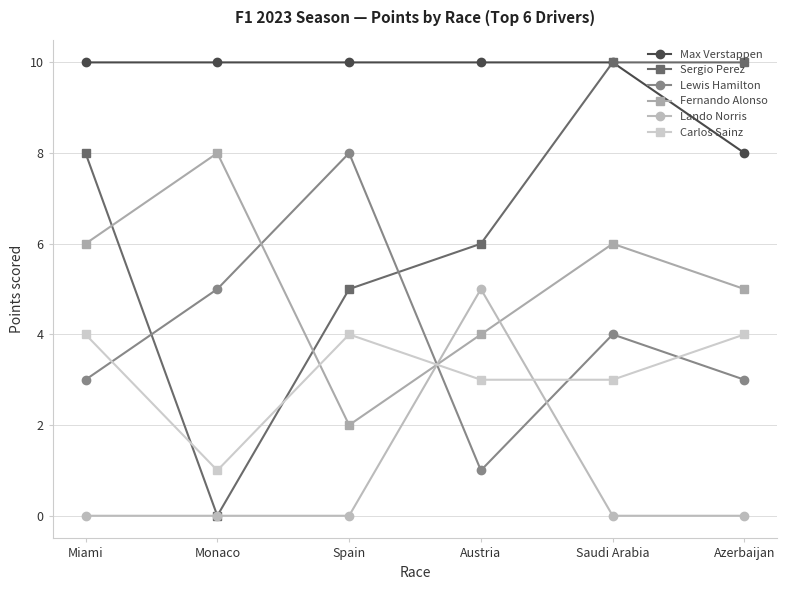

What is the spread (max minus min) of values at Miami?

10